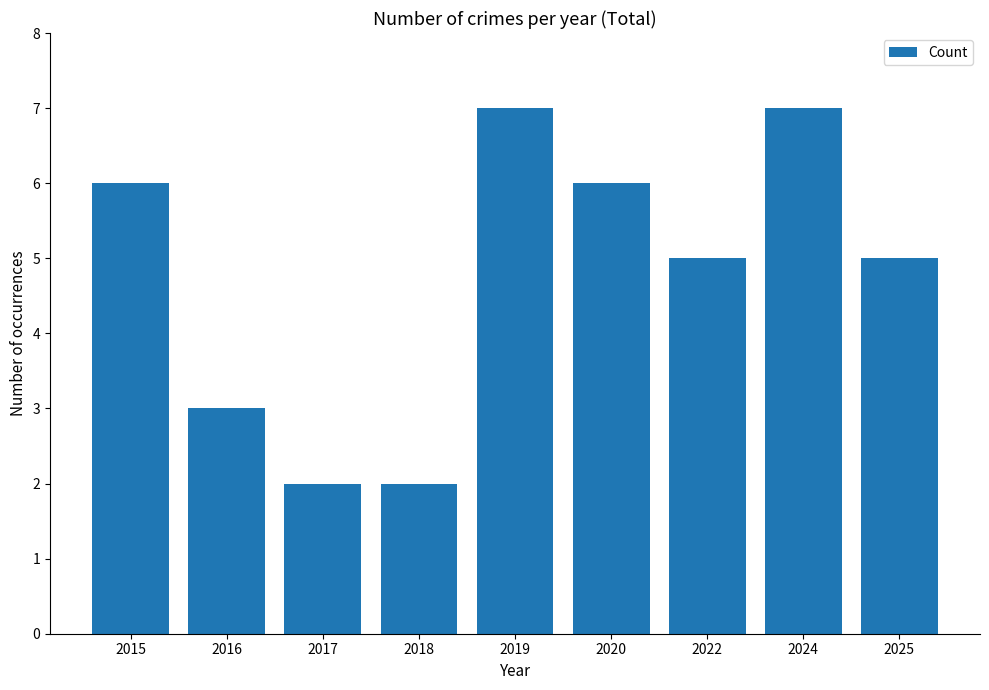

True or false: the data shows 3 at 2018.

False